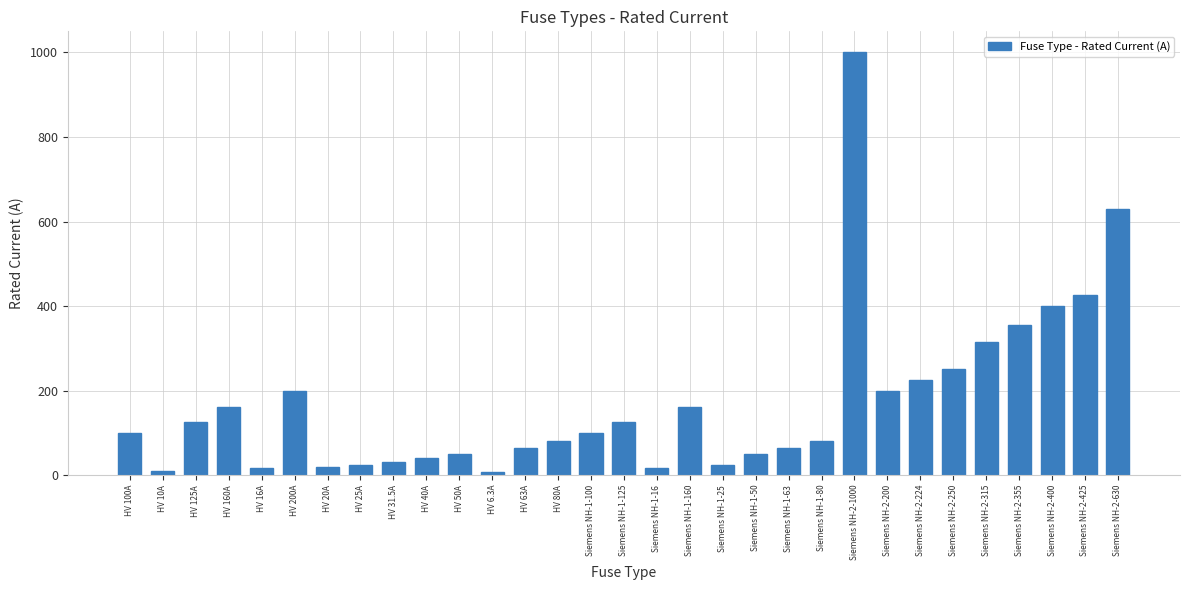

At which category does the chart reach its peak across all series?

Siemens NH-2-1000